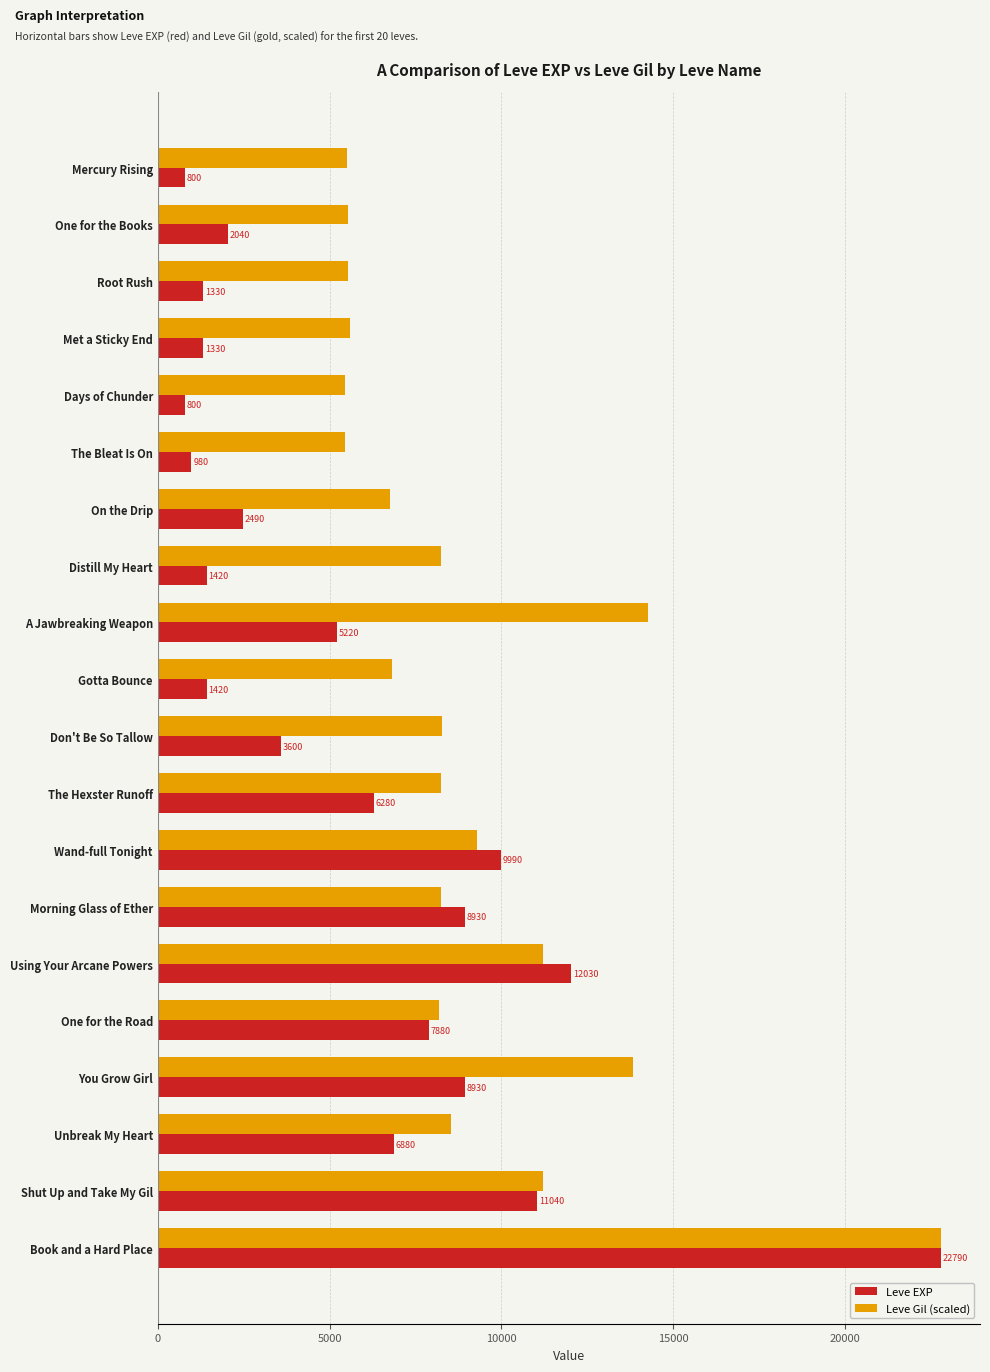

What is the difference between the maximum and second lowest values in the Leve Gil (scaled) series?

17336.0